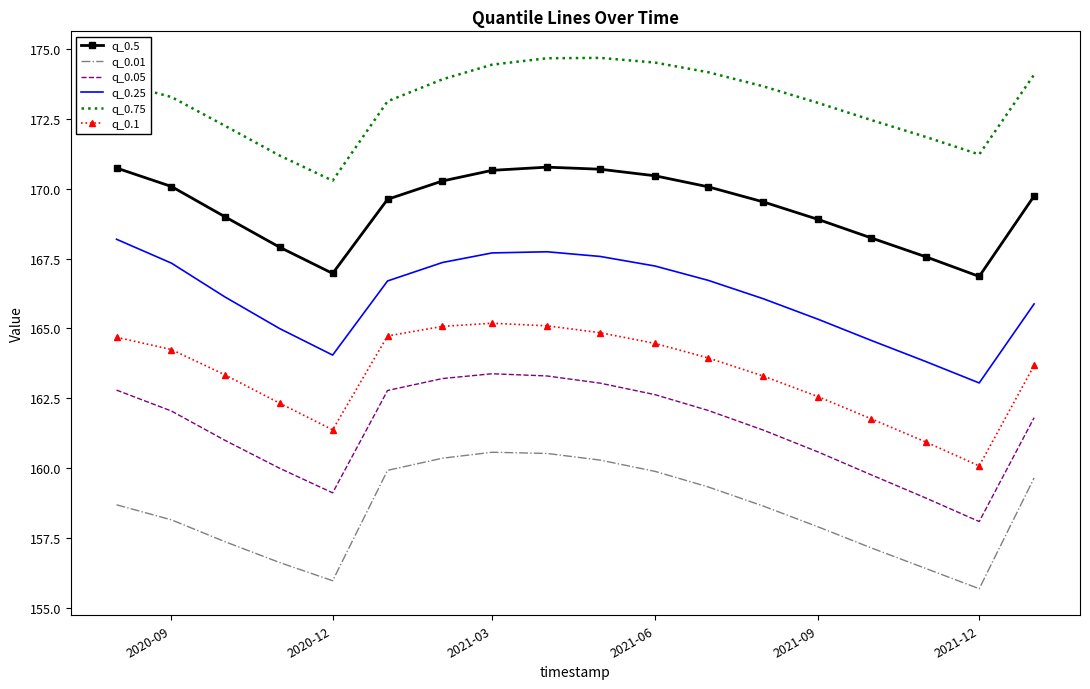

How many distinct data groups are displayed?

6